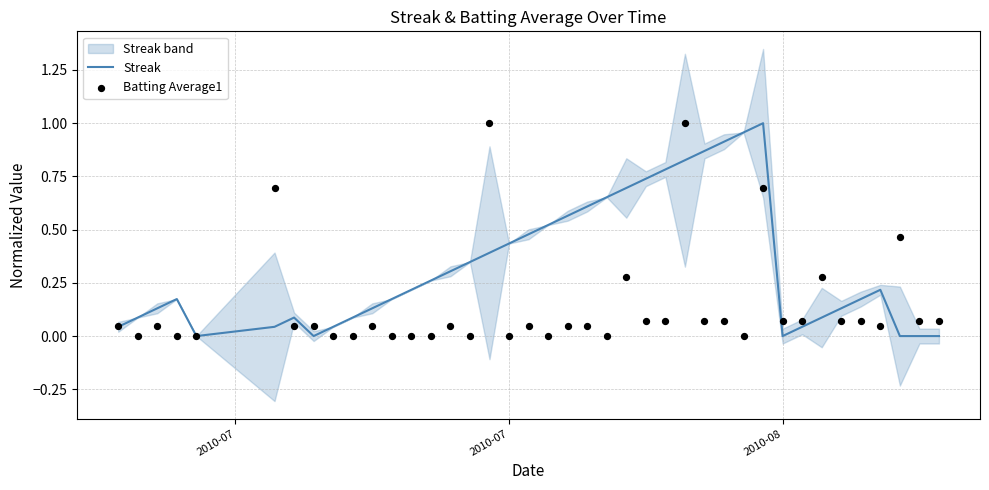

At how many categories does at least one series exceed 0?

39